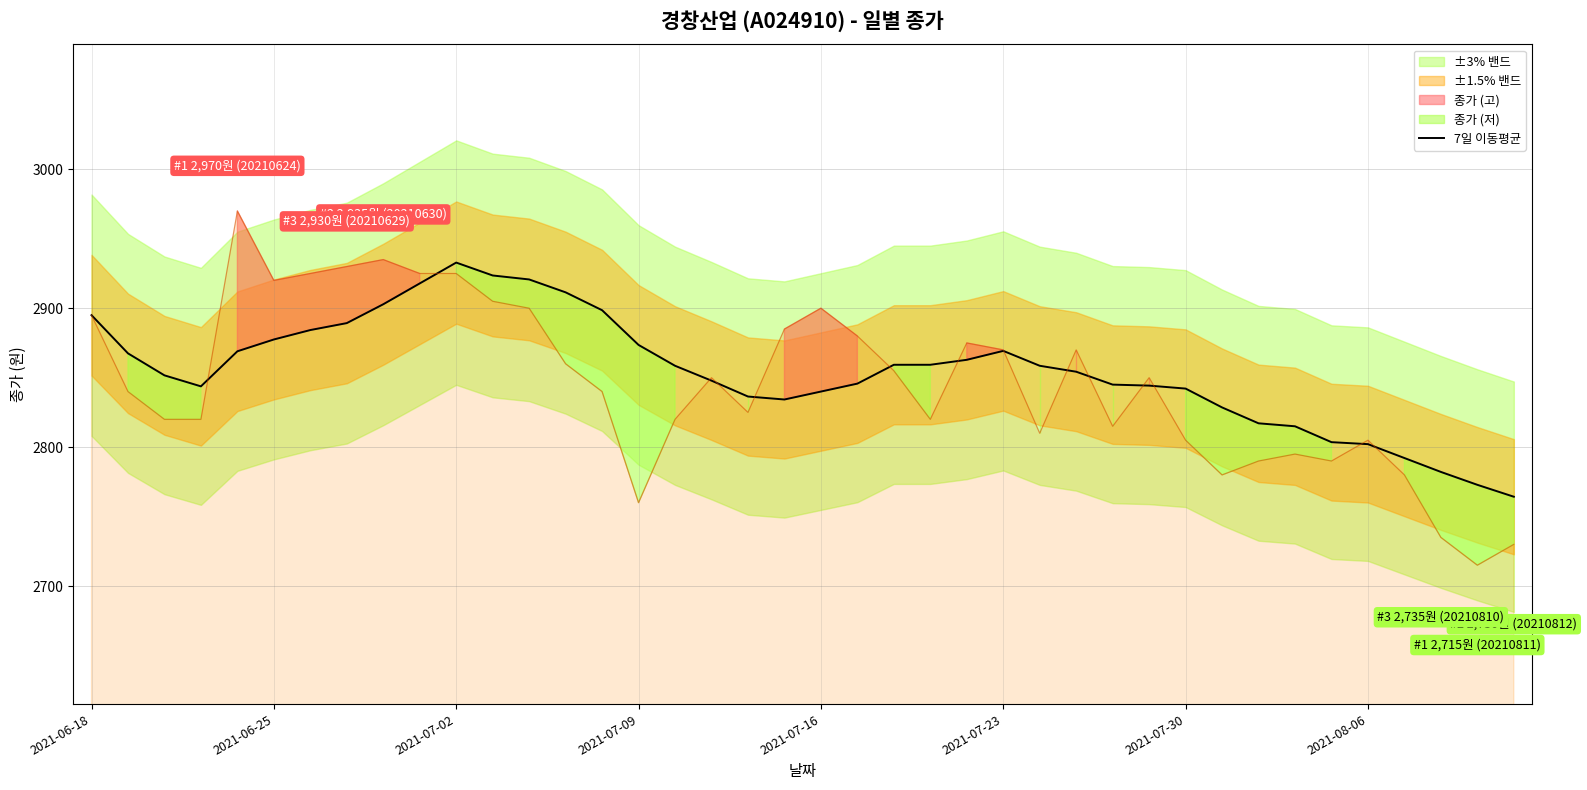

How many interior local peaks (higher than both neighbors) does the data have?

2